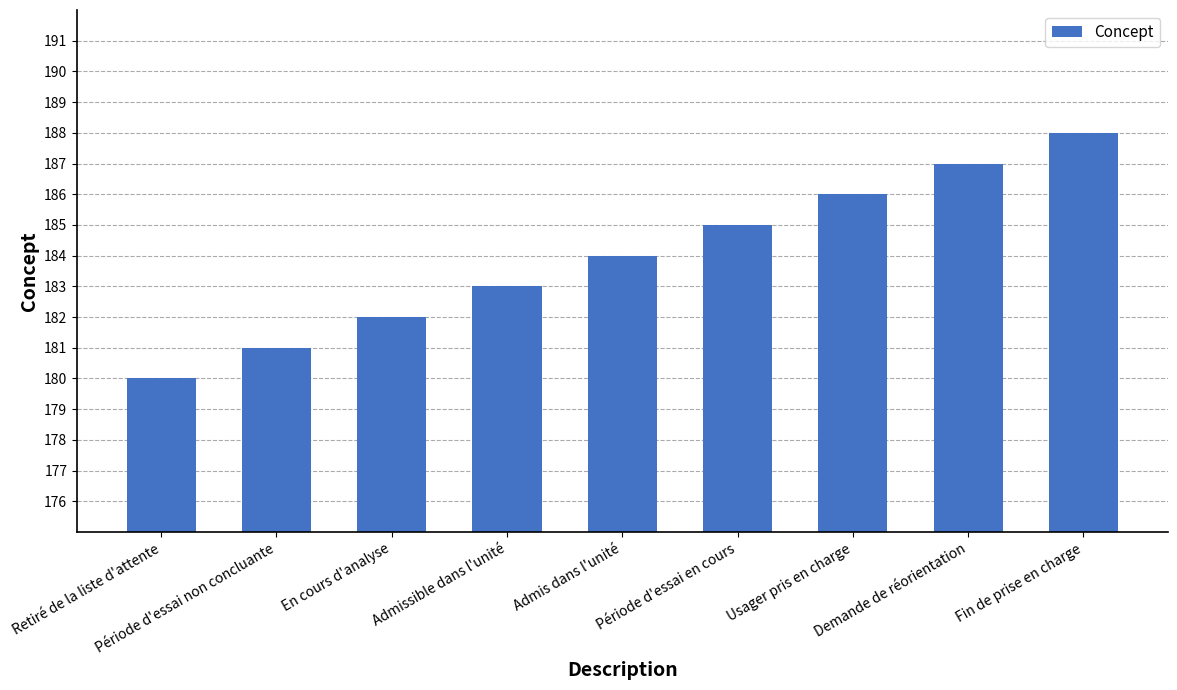

Reading right to left, what are all the values shown in this chart?

188	187	186	185	184	183	182	181	180